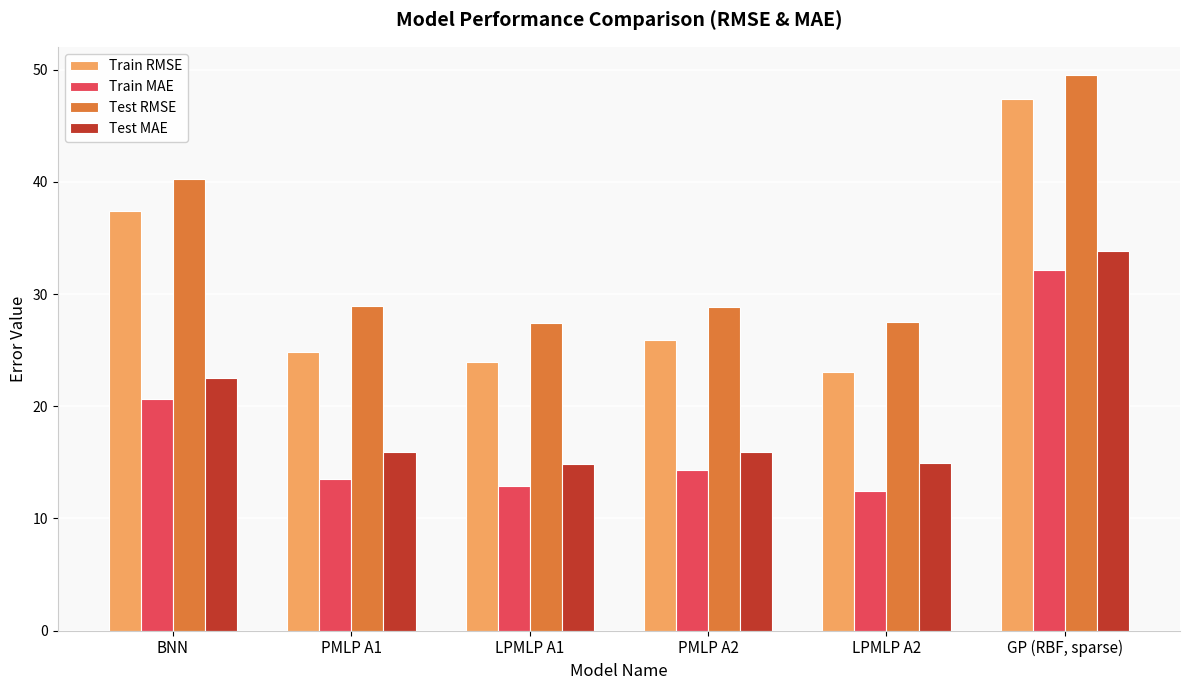

What is the difference between the maximum and minimum values in the Test MAE series?

19.1